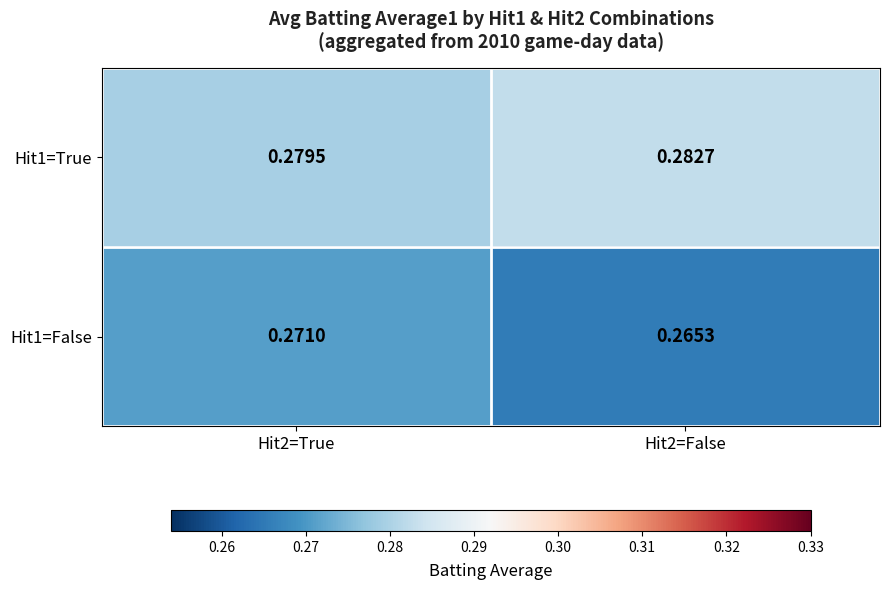

Rank the series at Hit2=False from highest to lowest value.

Hit1=True, Hit1=False